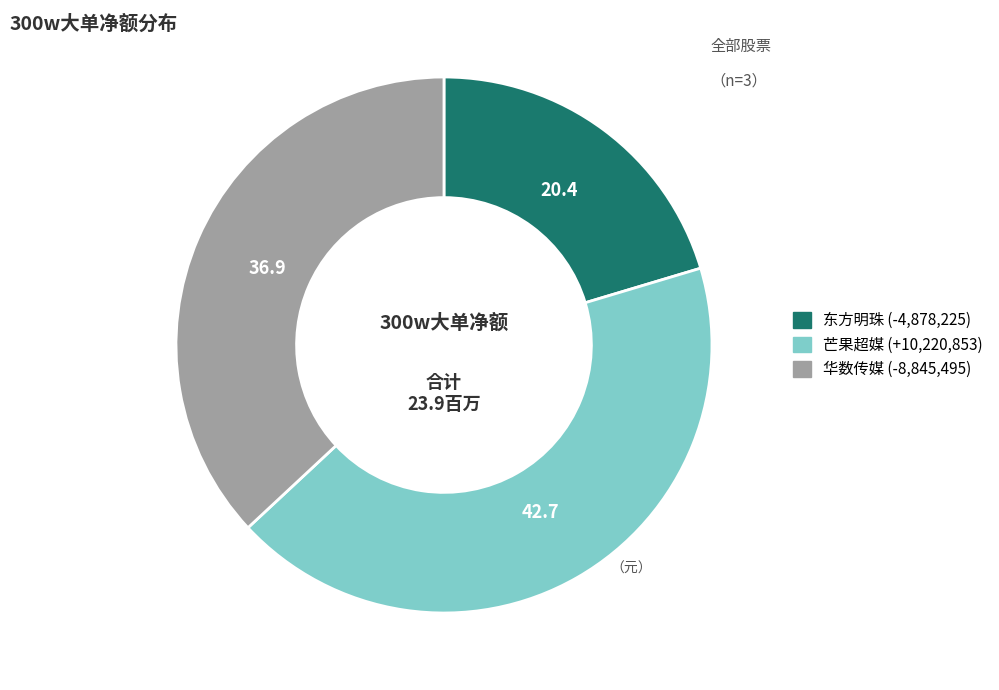

Is there a majority slice in this chart?

No